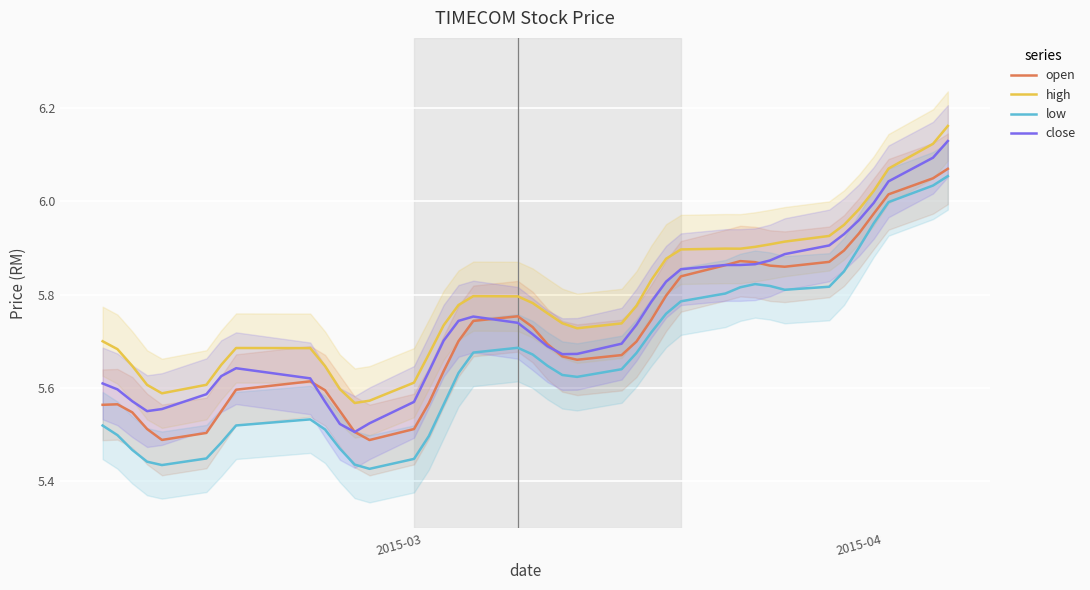

How many categories are shown in the chart?

40